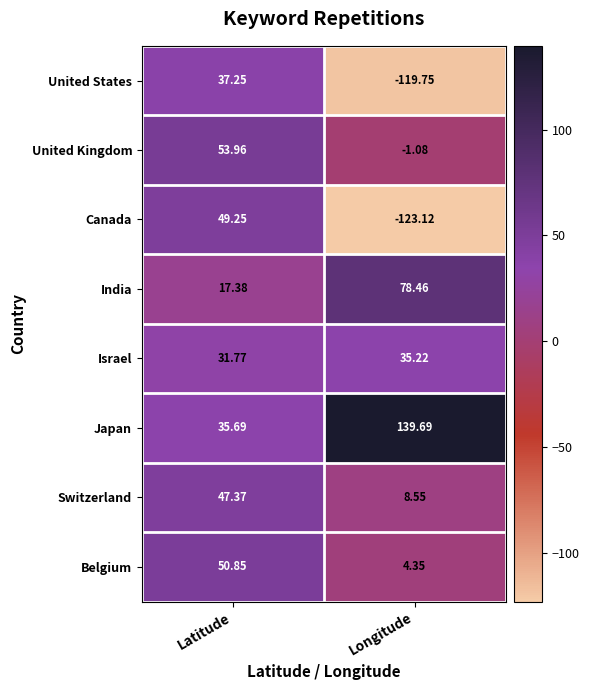

At how many categories does at least one series exceed 86?

1